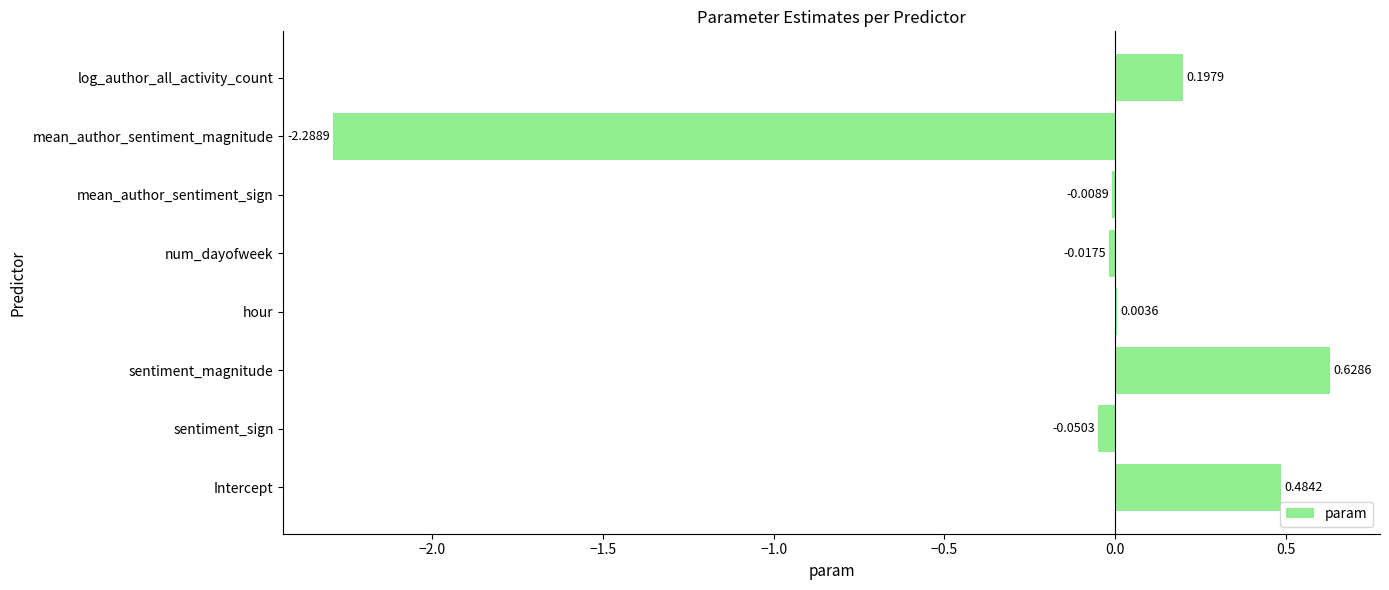

What is the sum of all values?

-1.1